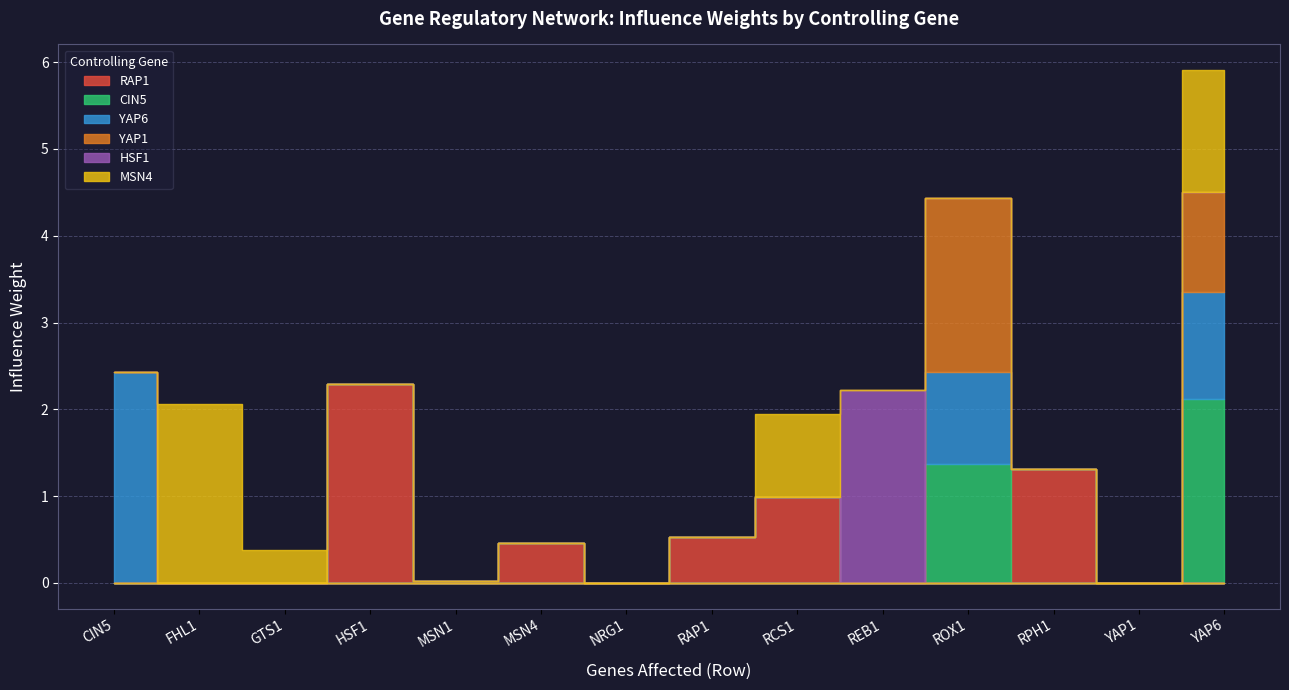

True or false: CIN5 and YAP6 cross at least once.

False